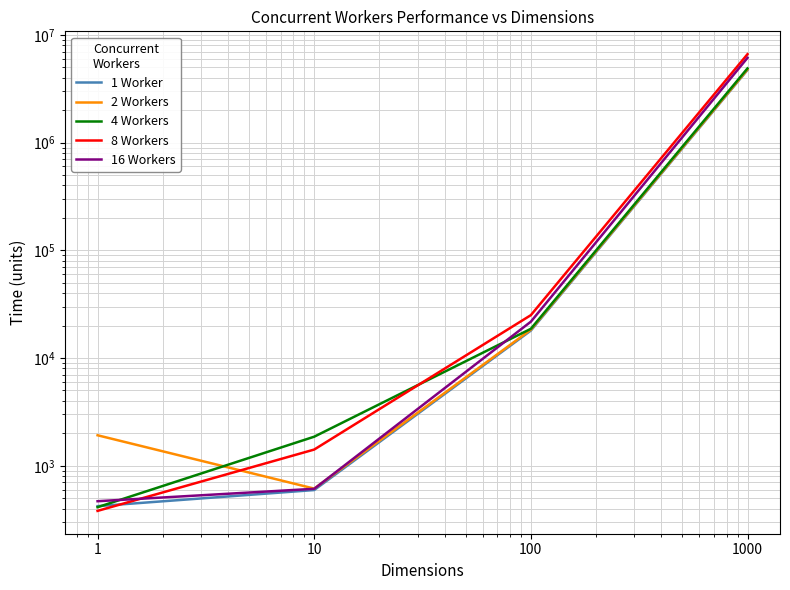

Rank the categories by 4 Workers value from lowest to highest.

1, 10, 100, 1000